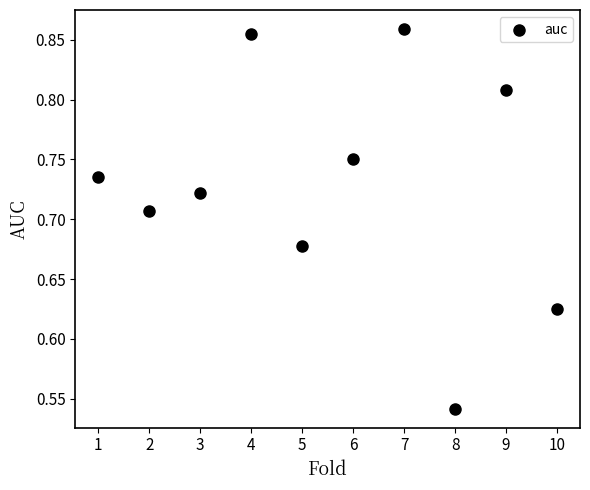

What is the range of X values (max minus min)?

9.0